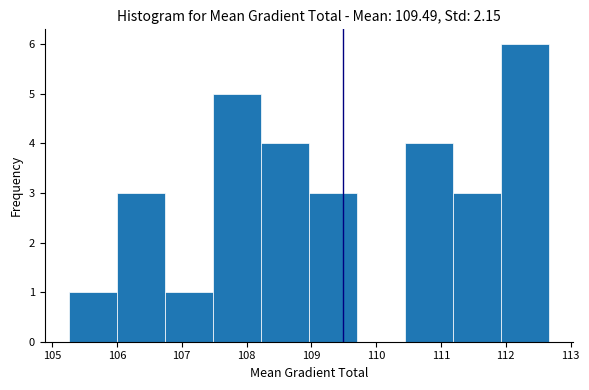

Reading left to right, list every bar in this chart as the range it spans on the x-axis followed by its height. Neither the bar edges nor the heights are printed on the chart, so give them approximately, as read against the axes.

105.3 to 106.0: 1
106.0 to 106.7: 3
106.7 to 107.5: 1
107.5 to 108.2: 5
108.2 to 109.0: 4
109.0 to 109.7: 3
109.7 to 110.4: 0
110.4 to 111.2: 4
111.2 to 111.9: 3
111.9 to 112.7: 6